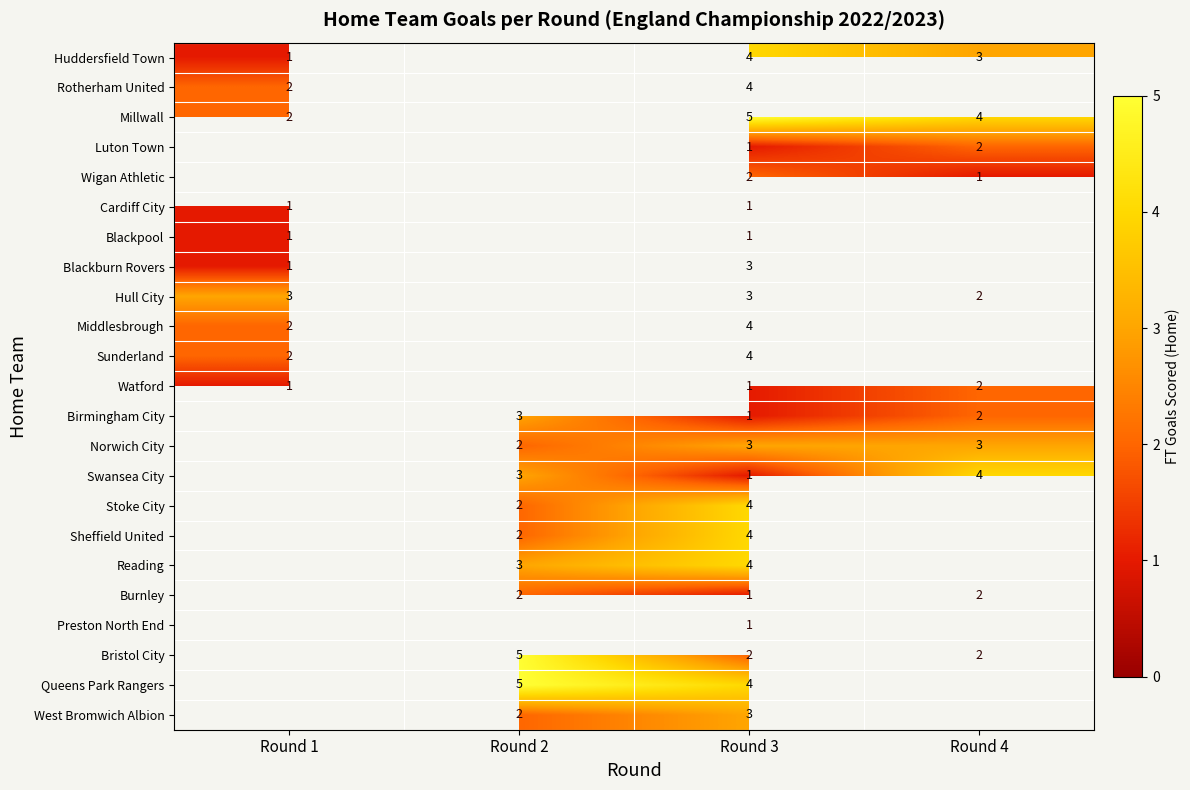

The Huddersfield Town series shows 4.9 at Round 4. True or false?

False